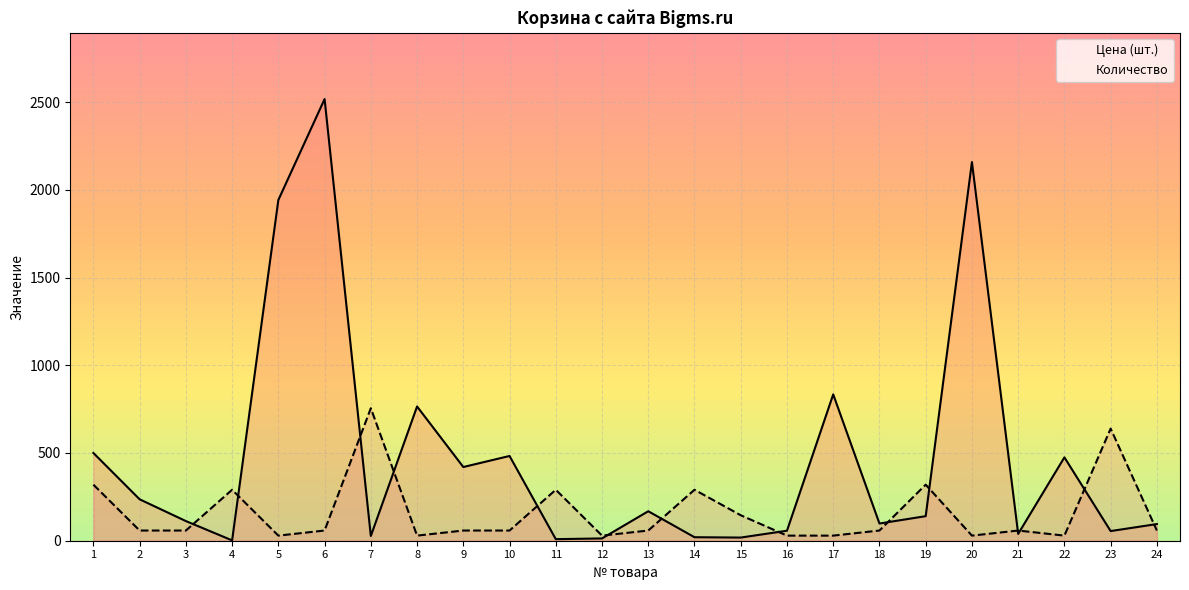

True or false: Цена (шт.) and Количество intersect in this chart.

True